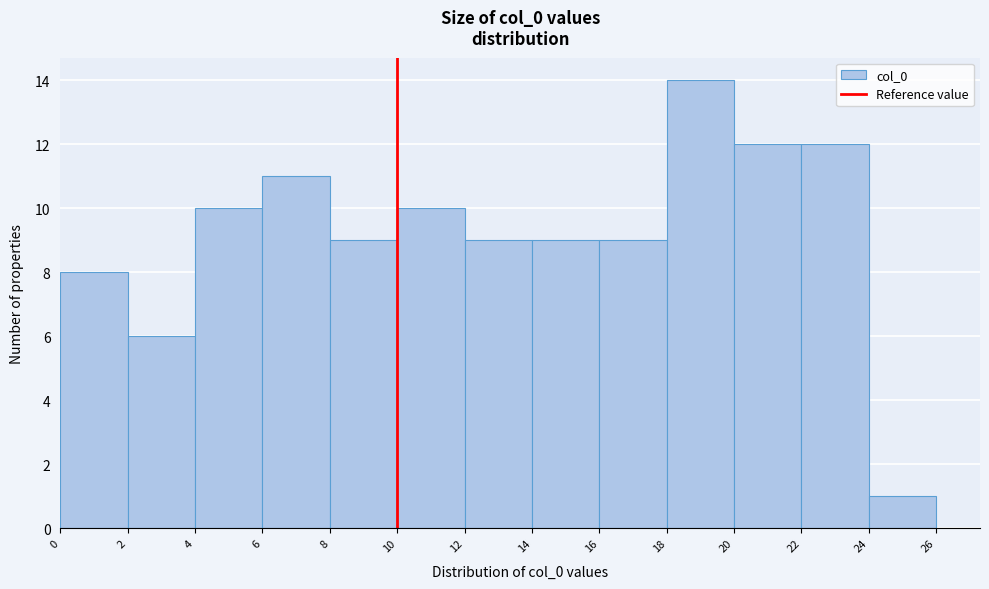

What is the height of the bar covering 8 to 10 on the x-axis? The values are not printed on the chart, so give them approximately, as read against the axis.

9